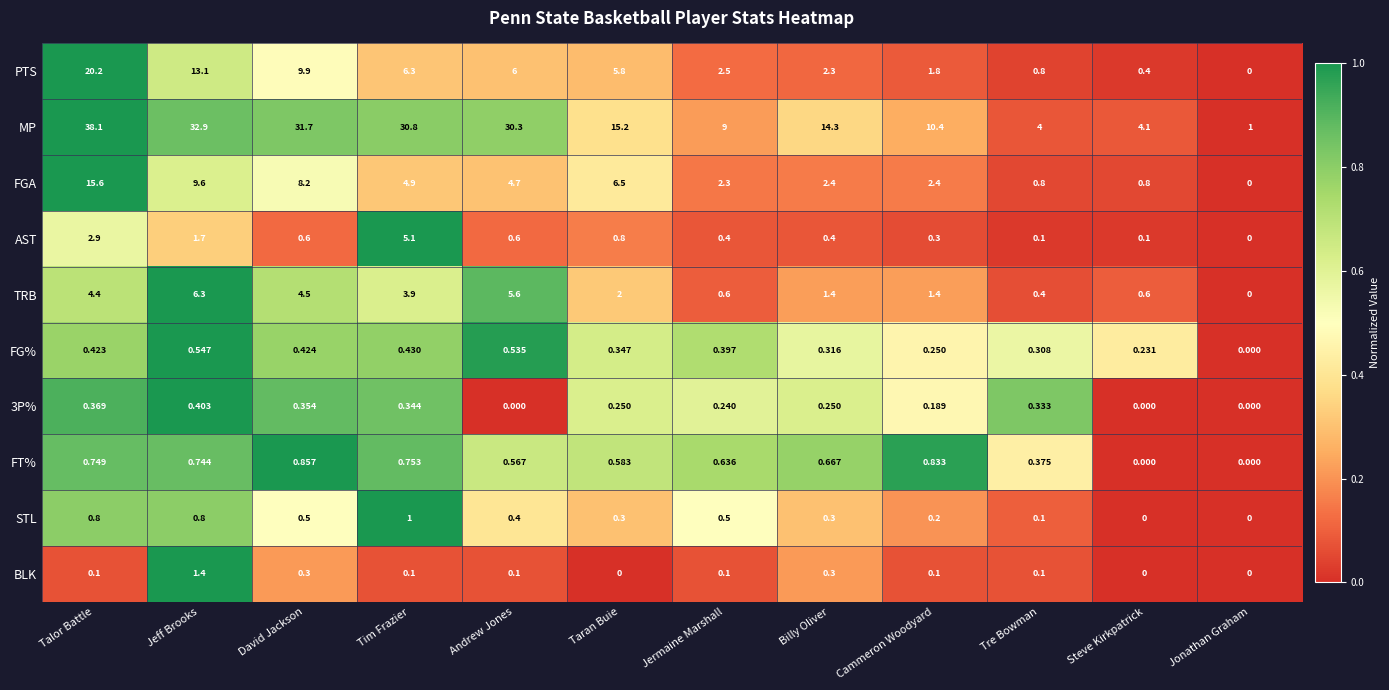

Rank the series by their maximum value, from highest to lowest.

MP, PTS, FGA, TRB, AST, BLK, STL, FT%, FG%, 3P%